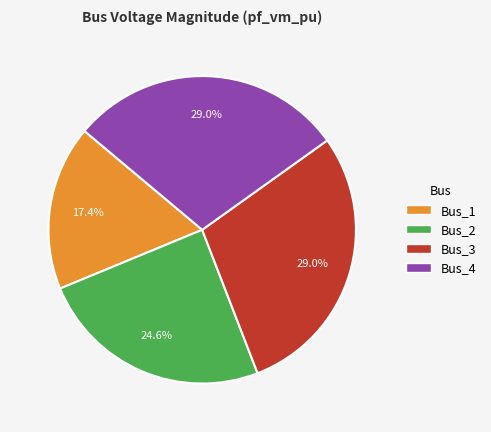

Does any single category account for the majority?

No